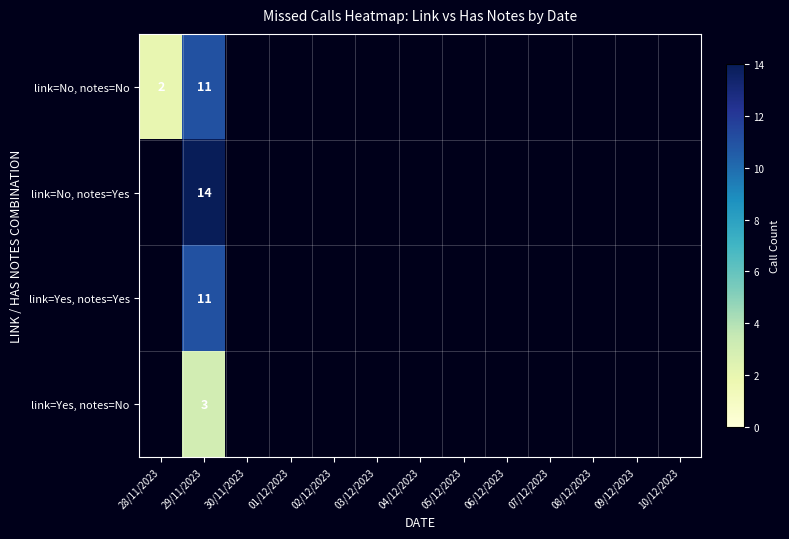

What is the maximum value shown in the chart?

14.0